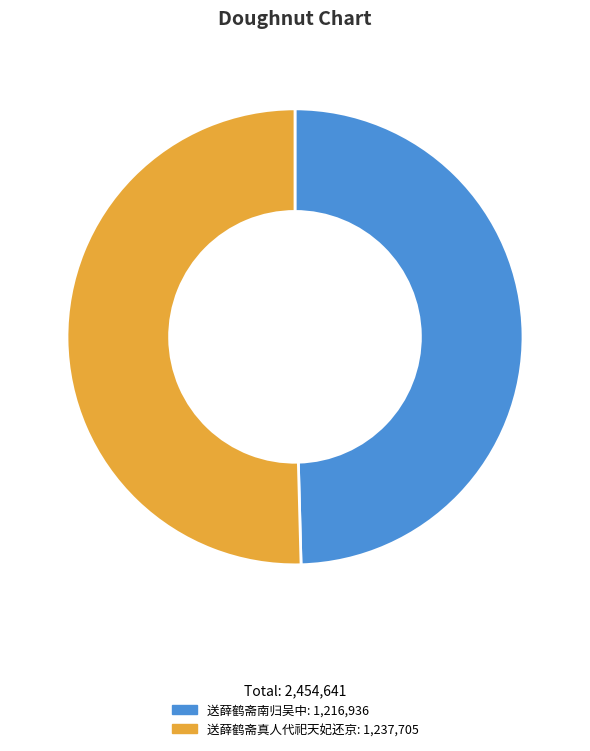

What is the majority slice?

送薛鹤斋真人代祀天妃还京